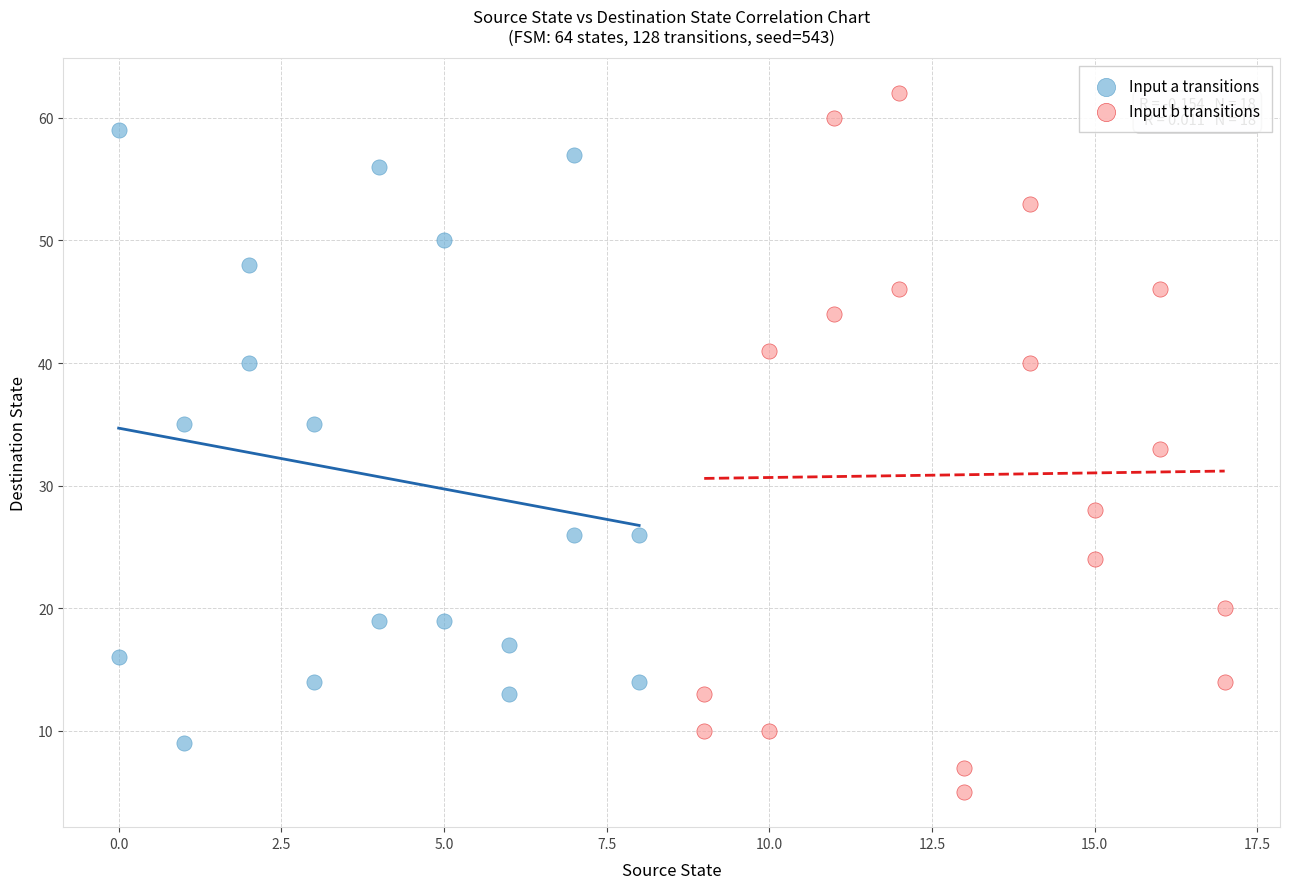

What are all the series names shown in the legend?

Input a transitions, Input b transitions